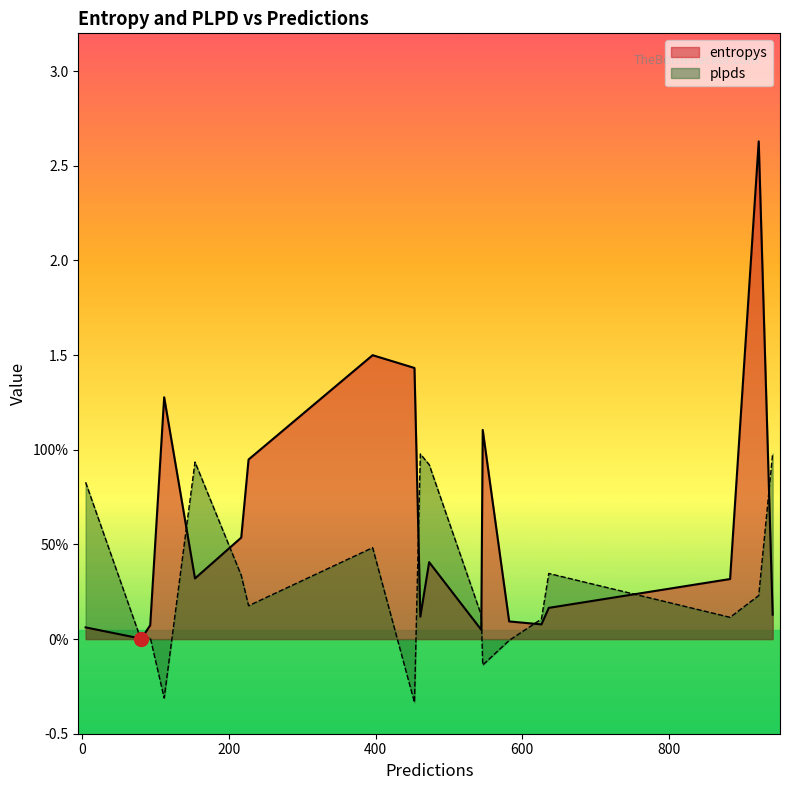

What position from the right is 81?

16